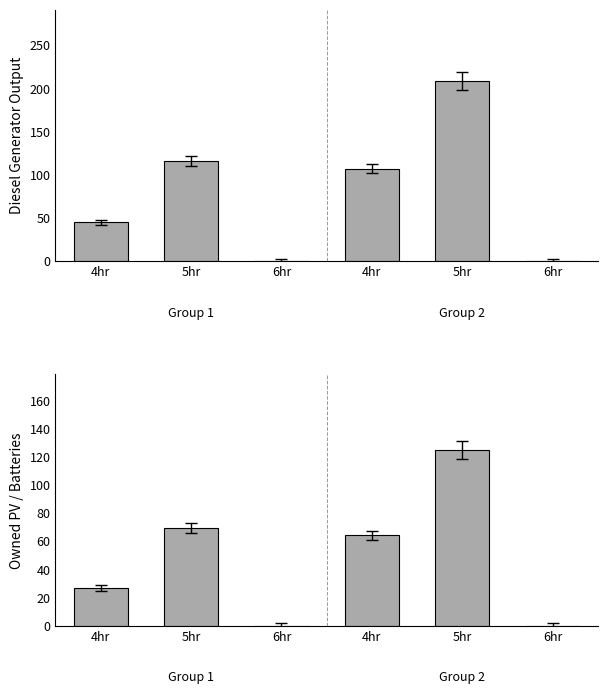

Rank the series by their average value, from highest to lowest.

Diesel Generator, Owned PV (scaled)